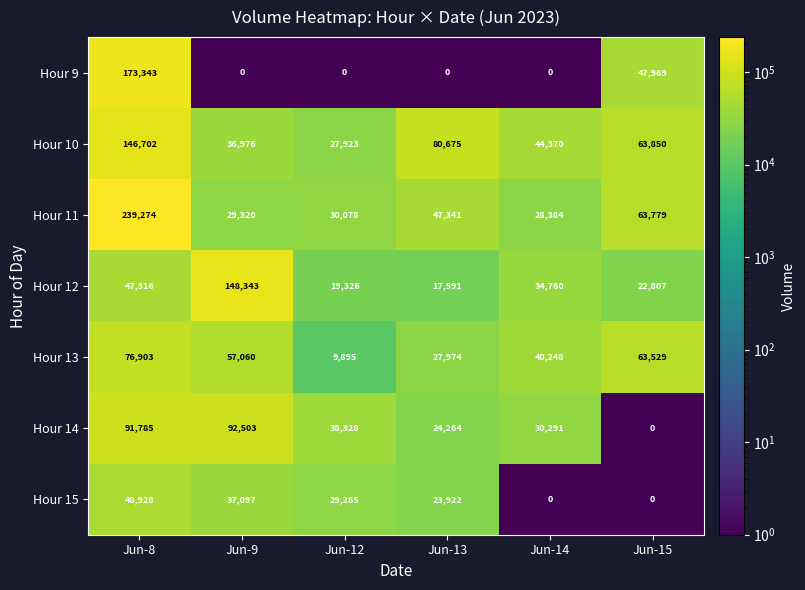

What is the difference between the maximum and minimum values in the Hour 13 series?

67008